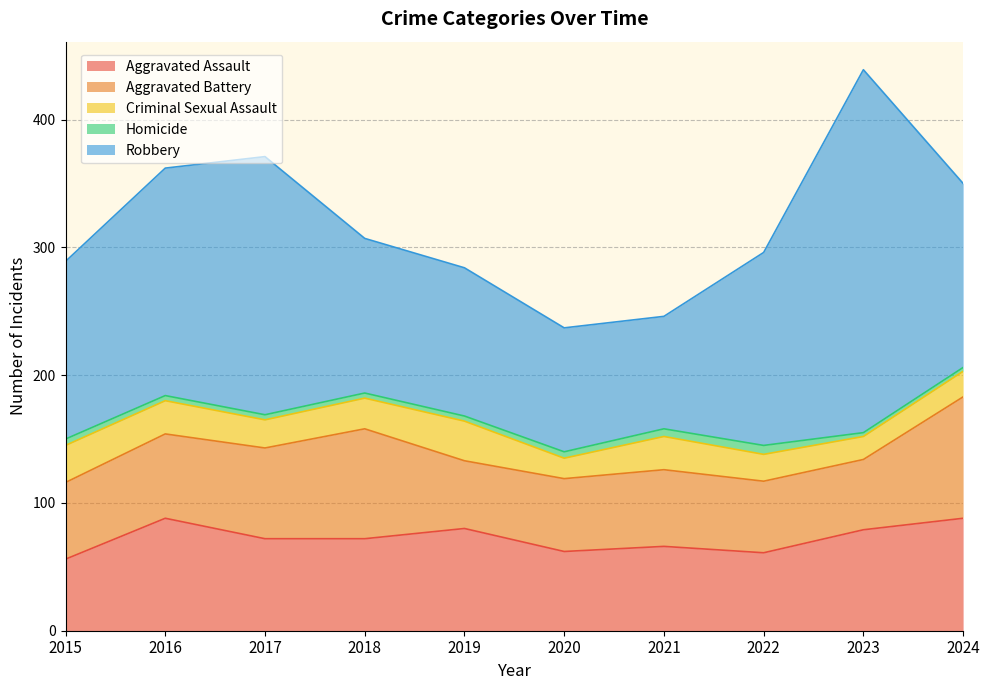

The Homicide series shows 2 at 2020. True or false?

False